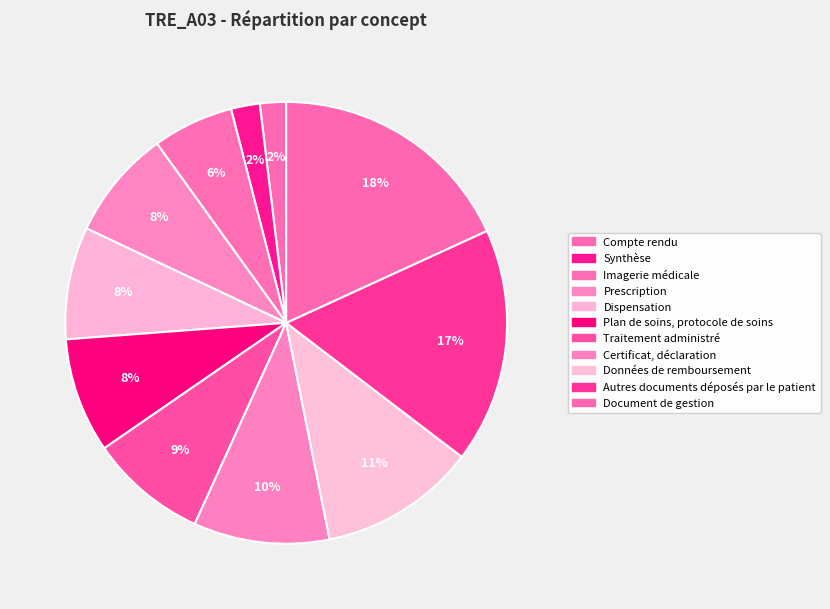

Does Synthèse account for over 50% of the chart?

No